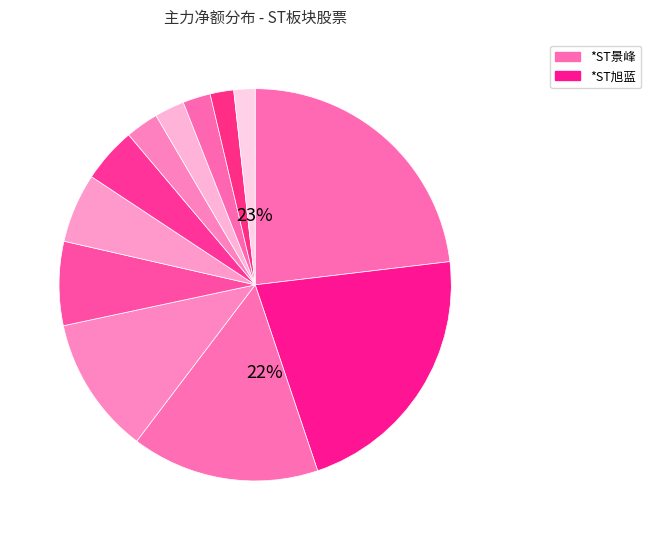

To the nearest percent, what is the combined percentage of *ST旭蓝 and *ST大药?

29%